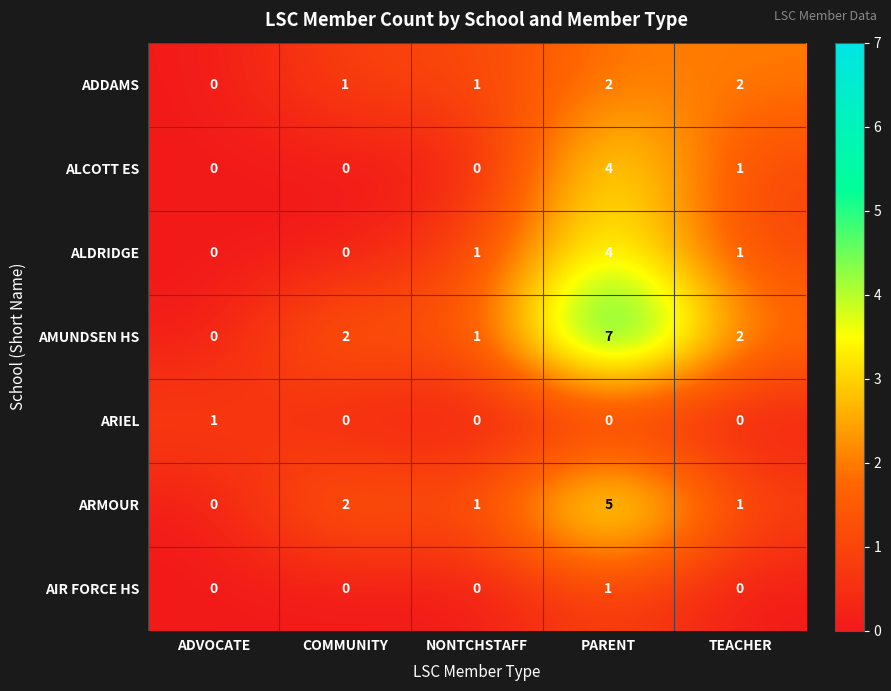

At which category does the chart reach its peak across all series?

PARENT